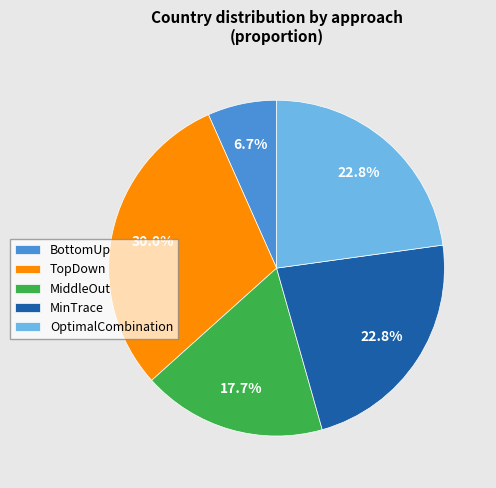

To the nearest percent, what is the combined percentage of BottomUp and MiddleOut?

24%